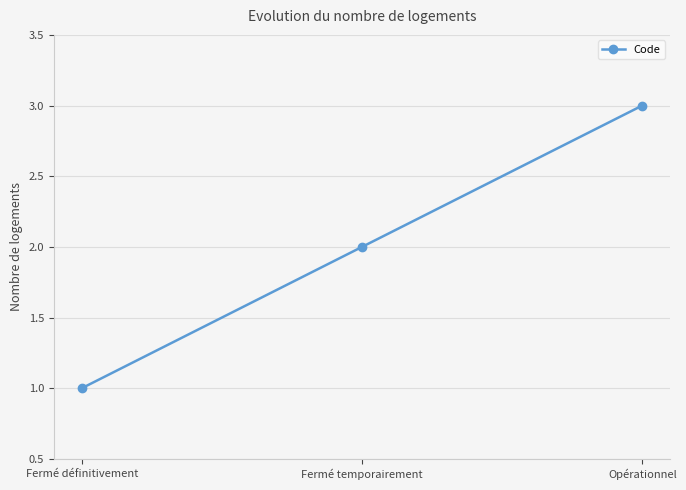

What is the difference between the second highest and minimum values?

1